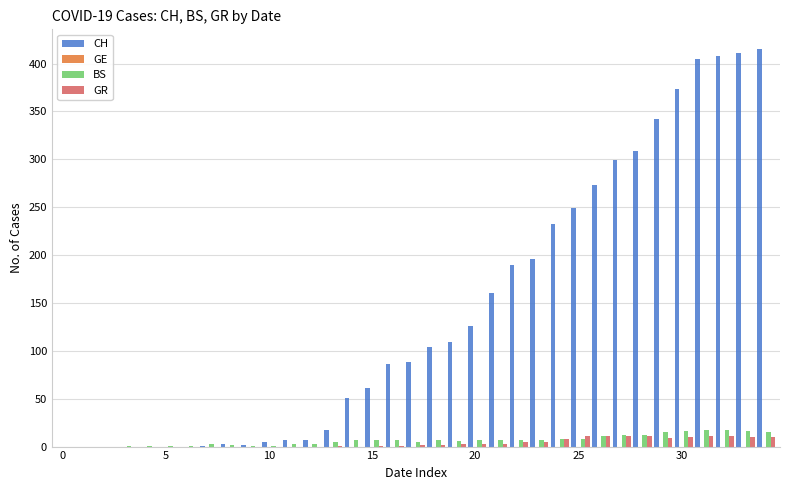

What is the sum of all GR values?

139